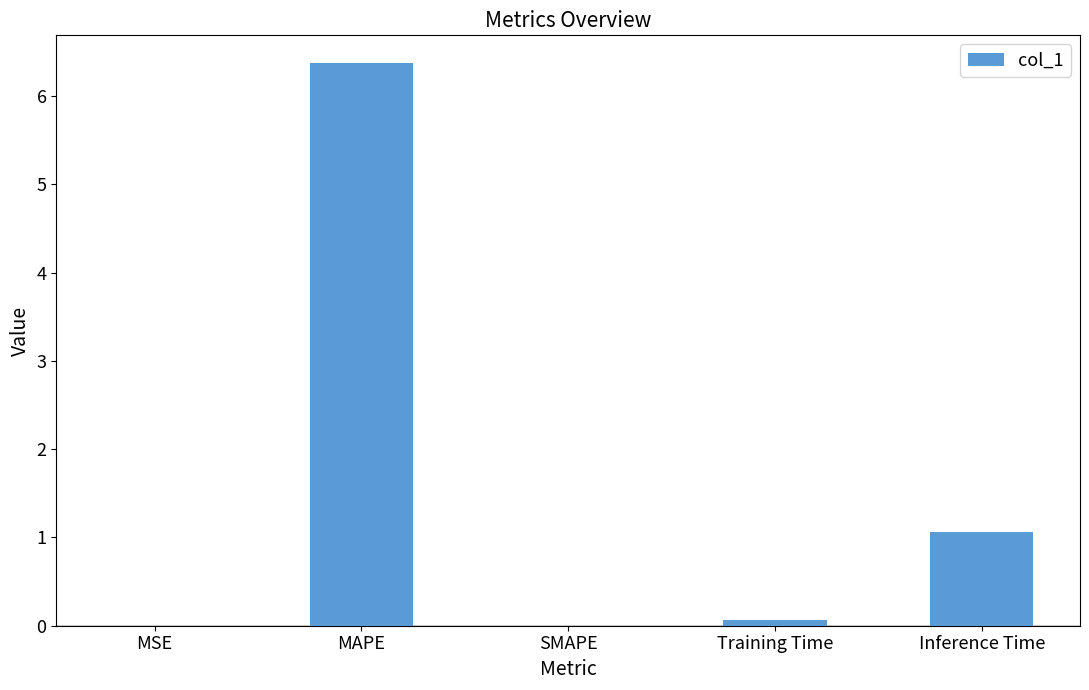

How many distinct data groups are displayed?

1